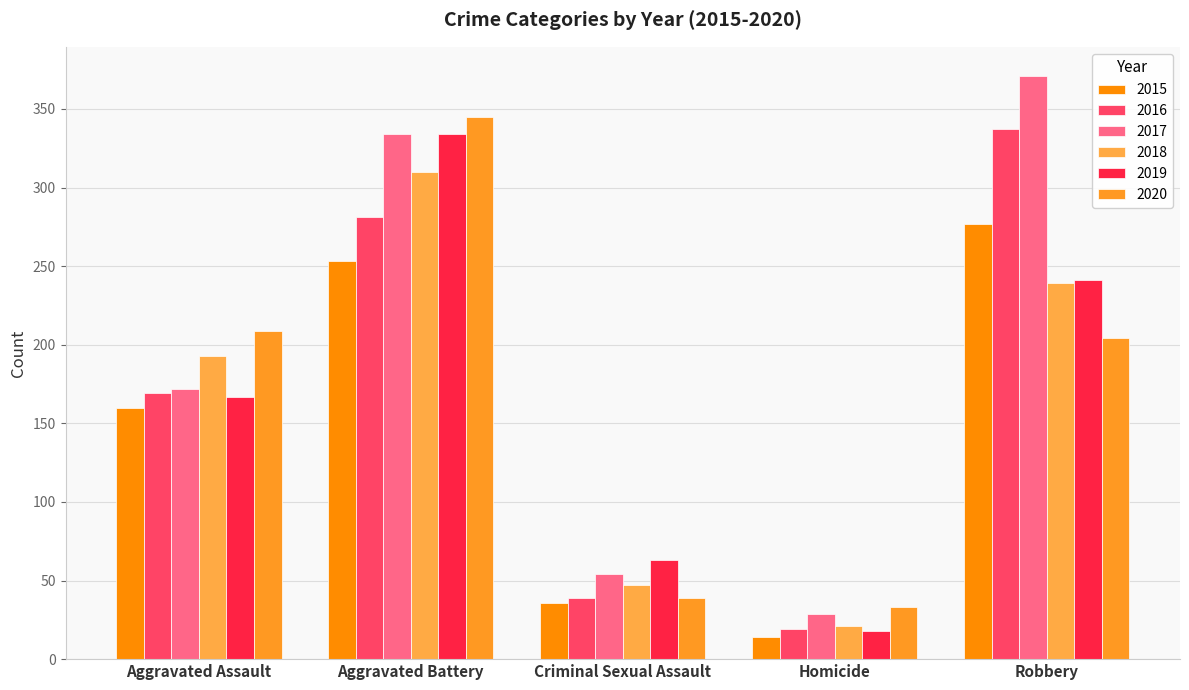

Count the number of data series in this chart.

6